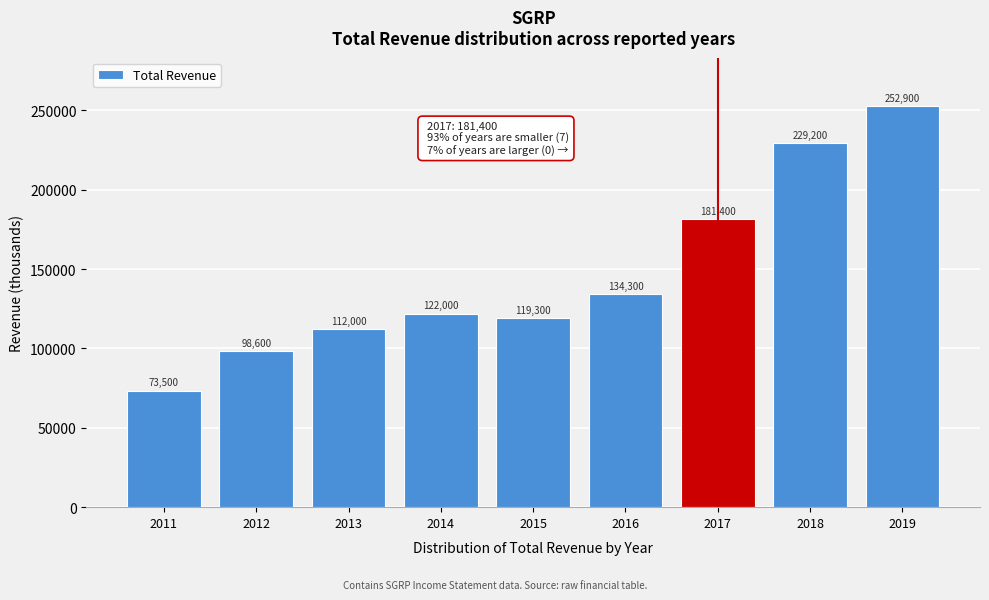

Reading right to left, what are all the values shown in this chart?

2019=252900	2018=229200	2017=181400	2016=134300	2015=119300	2014=122000	2013=112000	2012=98600	2011=73500